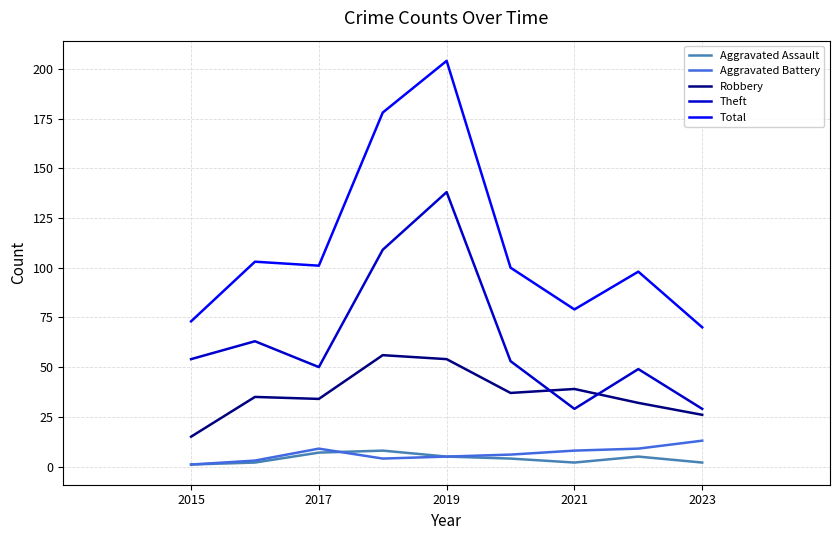

What is the lowest value of the Theft series?

29